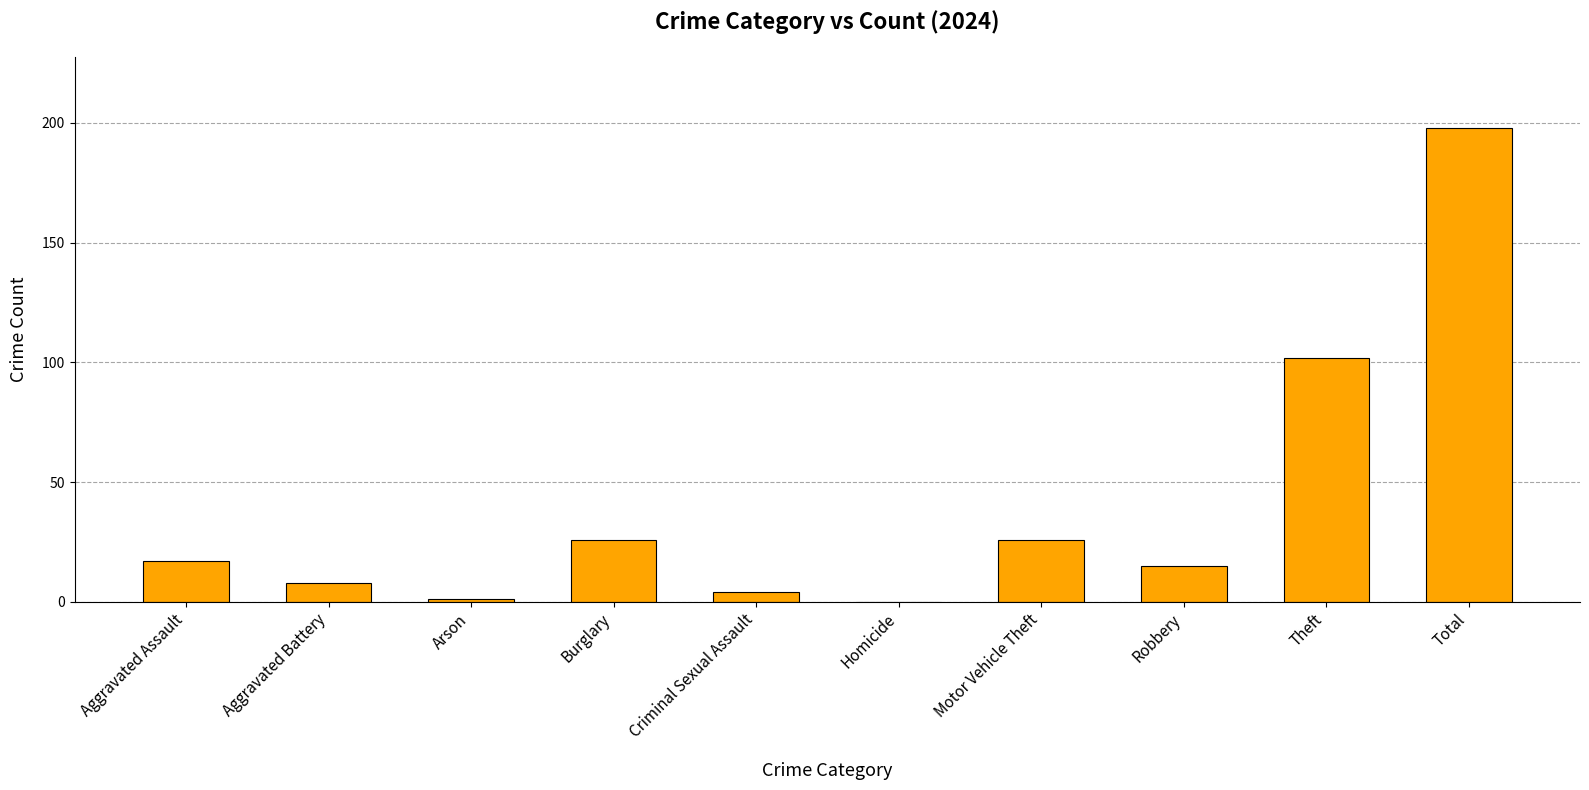

Which has a higher value, Robbery or Arson?

Robbery